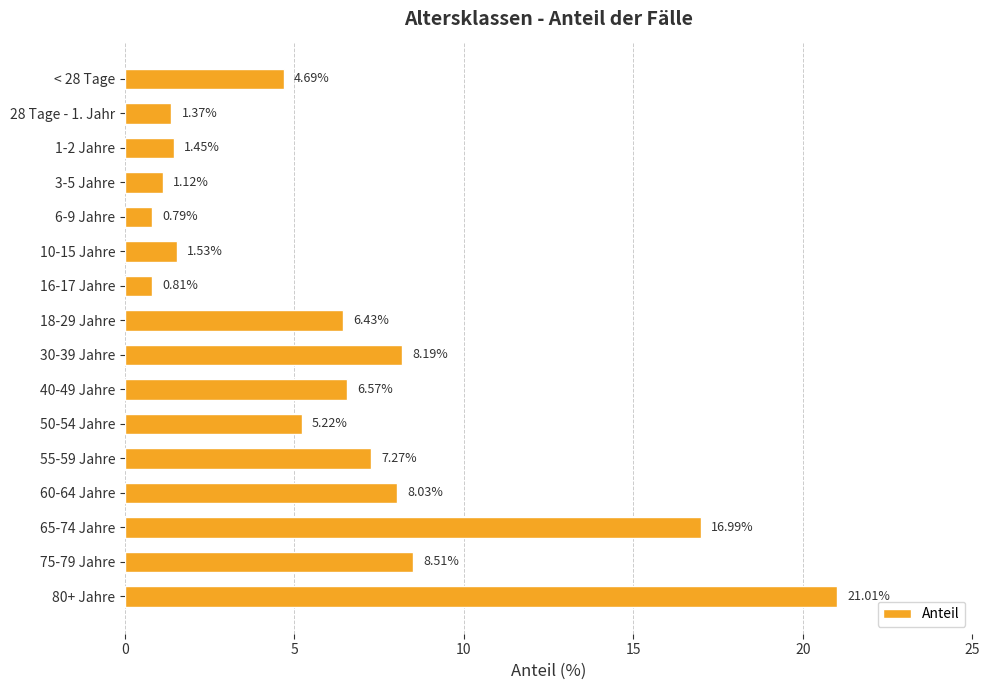

Which has a higher value, 16-17 Jahre or 55-59 Jahre?

55-59 Jahre